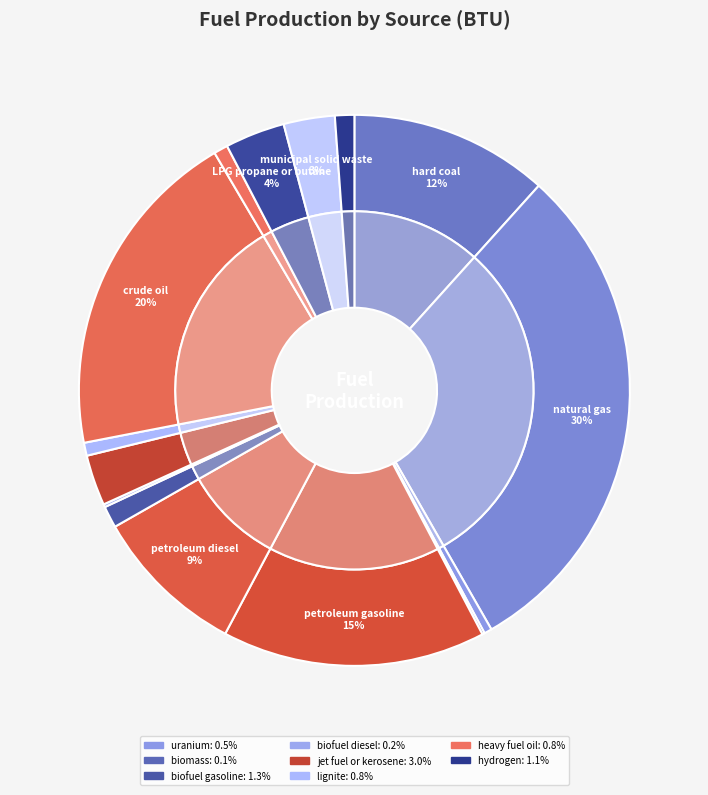

What is the largest slice in the pie chart?

natural gas